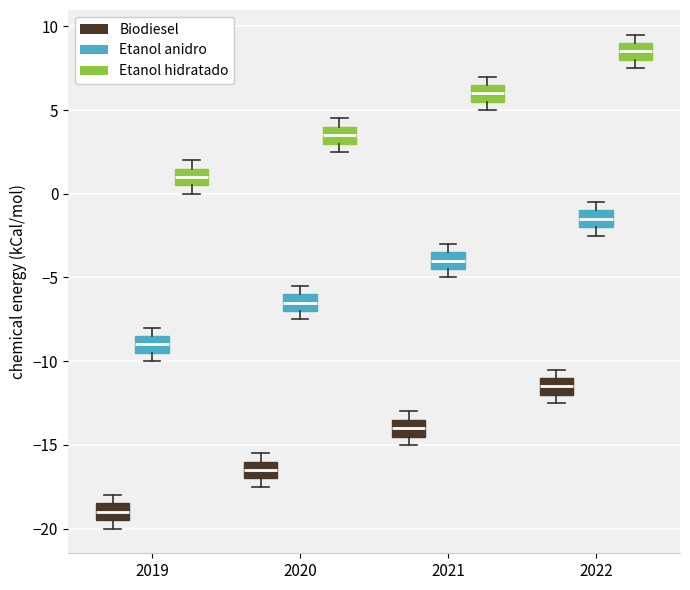

Reading left to right, transcribe this box plot: for each box, give where its median line is, the range the box spans, and where its two whiskers end, as read against the y-axis. The values are not printed on the chart, so give them approximately, as read against the axis.

2019 (Biodiesel): median -19.0, box -19.5 to -18.5, whiskers -20.0 to -18.0
2019 (Etanol anidro): median -9.0, box -9.5 to -8.5, whiskers -10.0 to -8.0
2019 (Etanol hidratado): median 1.0, box 0.5 to 1.5, whiskers 0.0 to 2.0
2020 (Biodiesel): median -16.5, box -17.0 to -16.0, whiskers -17.5 to -15.5
2020 (Etanol anidro): median -6.5, box -7.0 to -6.0, whiskers -7.5 to -5.5
2020 (Etanol hidratado): median 3.5, box 3.0 to 4.0, whiskers 2.5 to 4.5
2021 (Biodiesel): median -14.0, box -14.5 to -13.5, whiskers -15.0 to -13.0
2021 (Etanol anidro): median -4.0, box -4.5 to -3.5, whiskers -5.0 to -3.0
2021 (Etanol hidratado): median 6.0, box 5.5 to 6.5, whiskers 5.0 to 7.0
2022 (Biodiesel): median -11.5, box -12.0 to -11.0, whiskers -12.5 to -10.5
2022 (Etanol anidro): median -1.5, box -2.0 to -1.0, whiskers -2.5 to -0.5
2022 (Etanol hidratado): median 8.5, box 8.0 to 9.0, whiskers 7.5 to 9.5